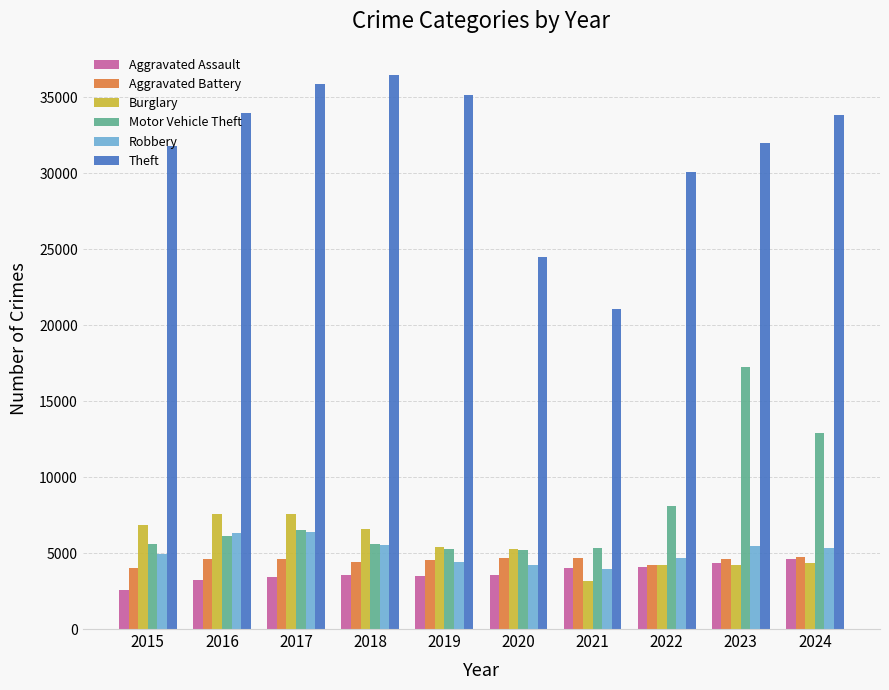

The value of Motor Vehicle Theft at 2020 is 5191. True or false?

True